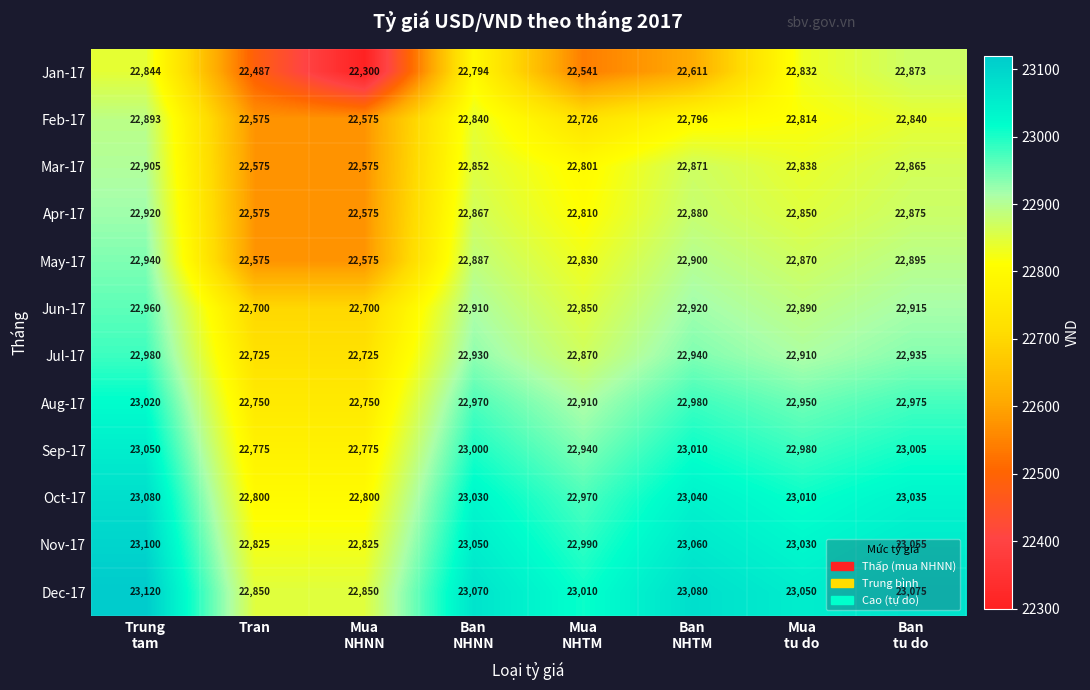

Which series changed the most between Ban
NHTM and Ban
tu do?

Jan-17